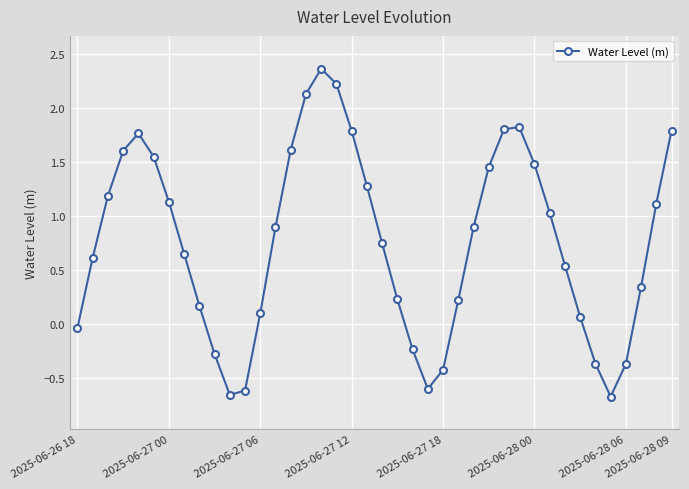

What is the average value?

0.8